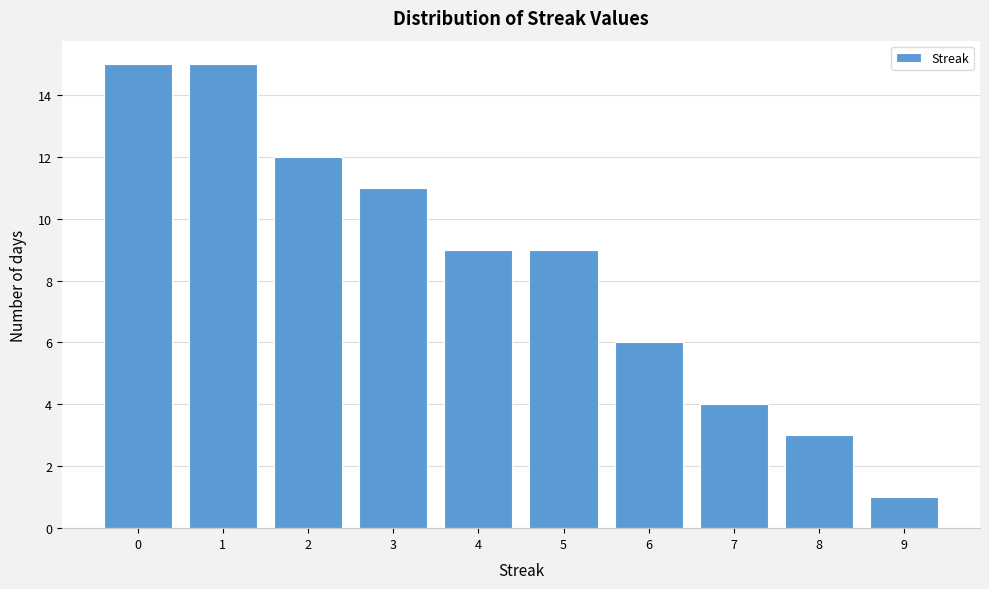

Reading left to right, list all the values displayed in this chart.

15	15	12	11	9	9	6	4	3	1